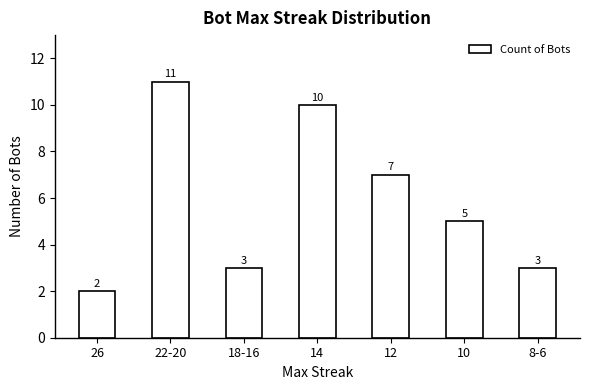

Read the value at 10.

5